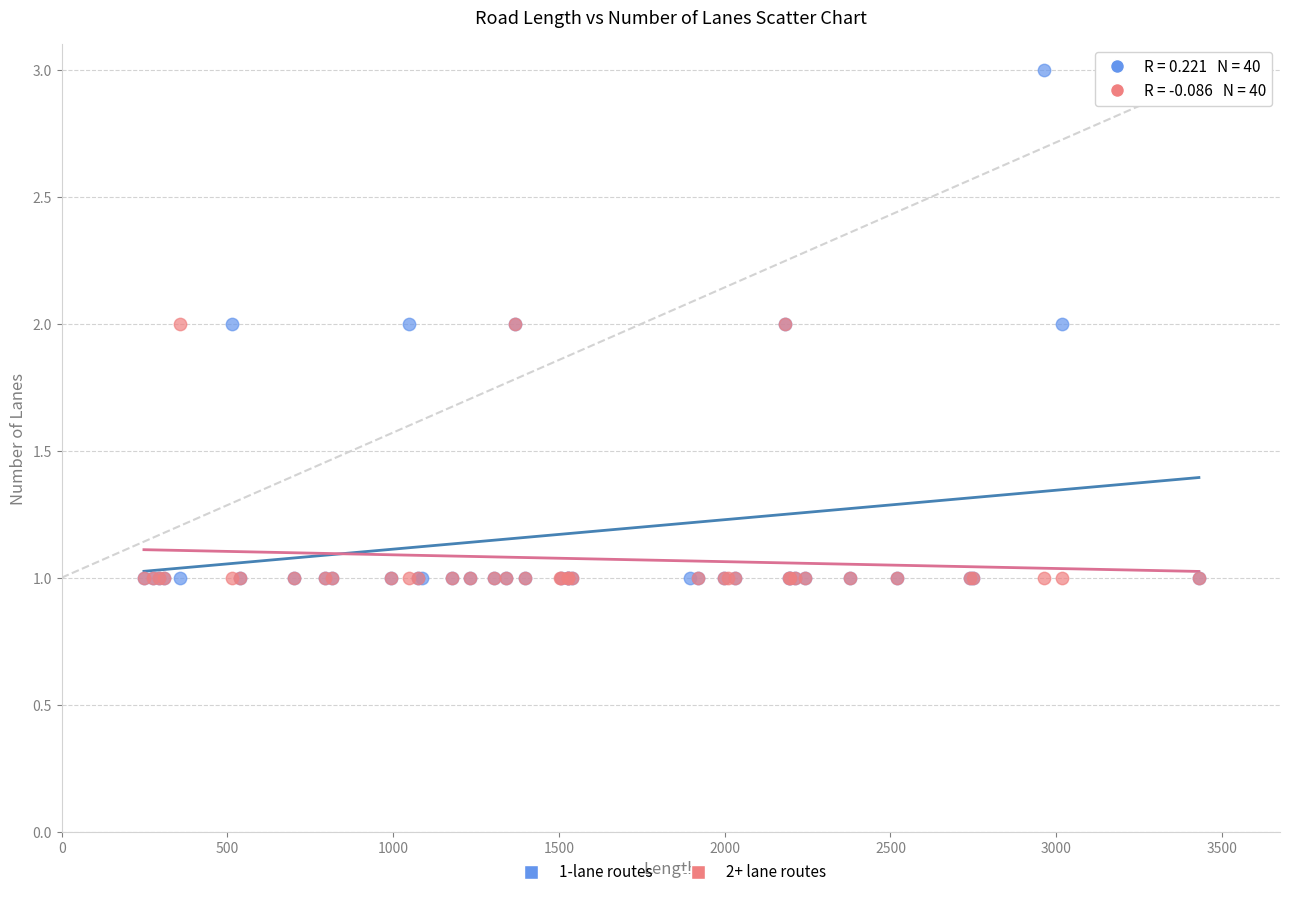

Which series has the largest Y range (max minus min)?

1-lane routes